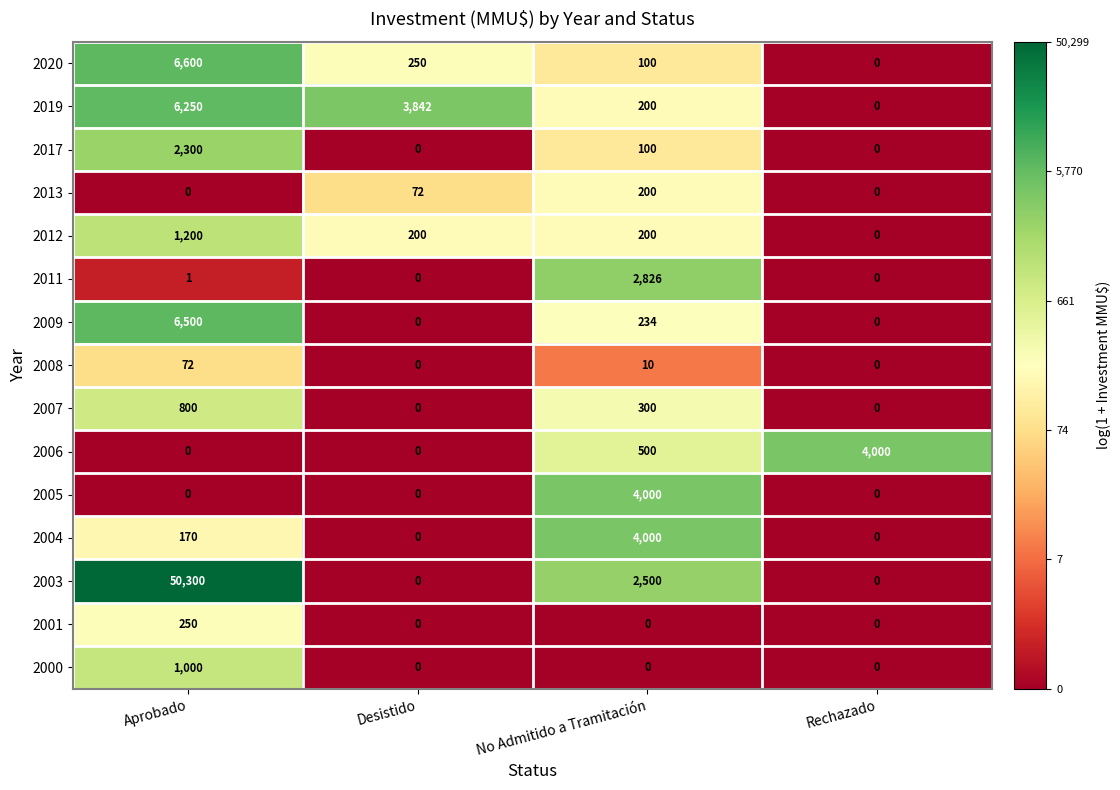

At which category is the sum across all series the highest?

Aprobado